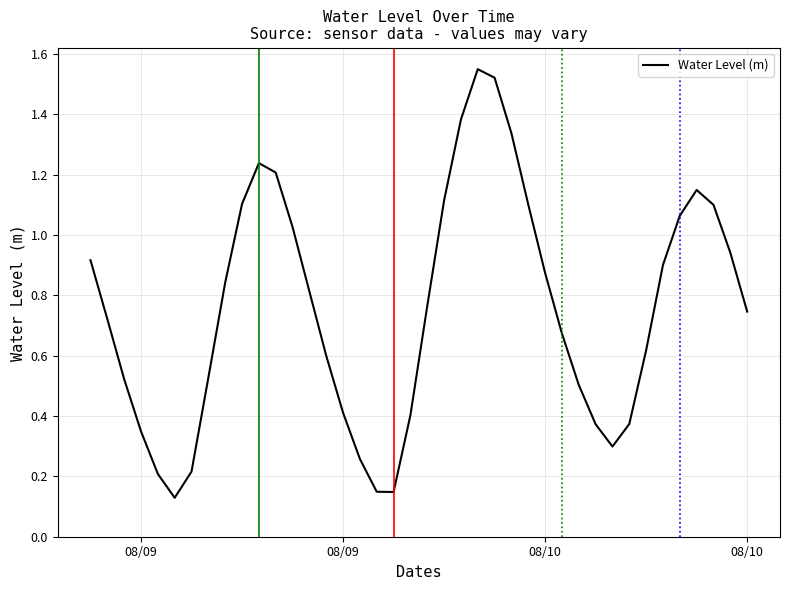

How many interior local valleys (lower than both neighbors) does the data have?

3